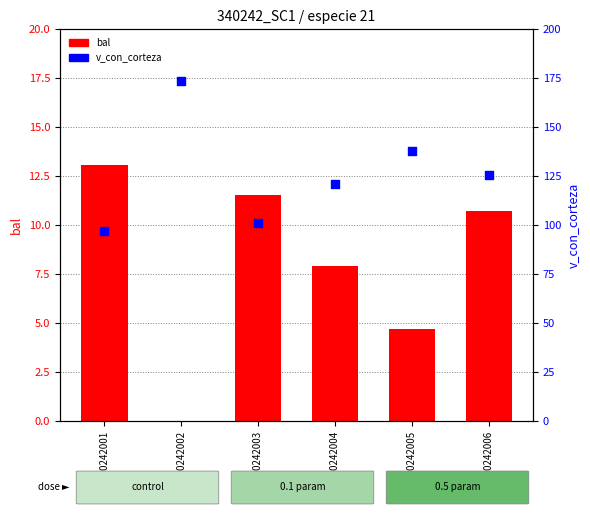

Which series has the largest total across all categories?

v_con_corteza